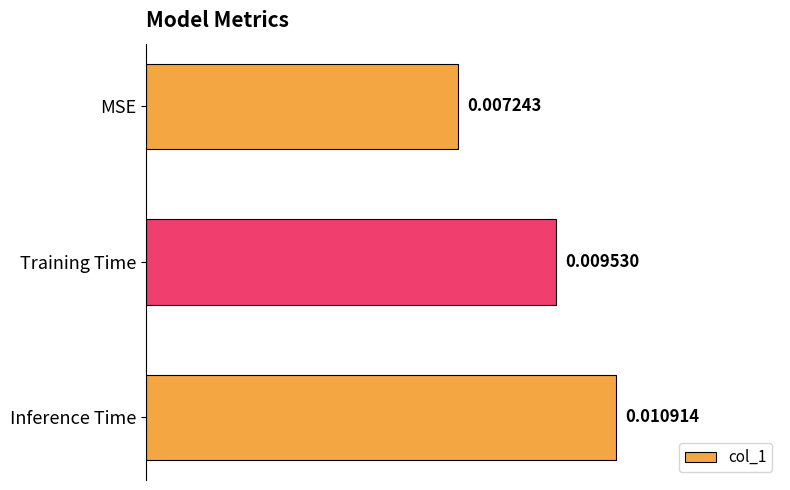

Are the bars horizontal?

Yes